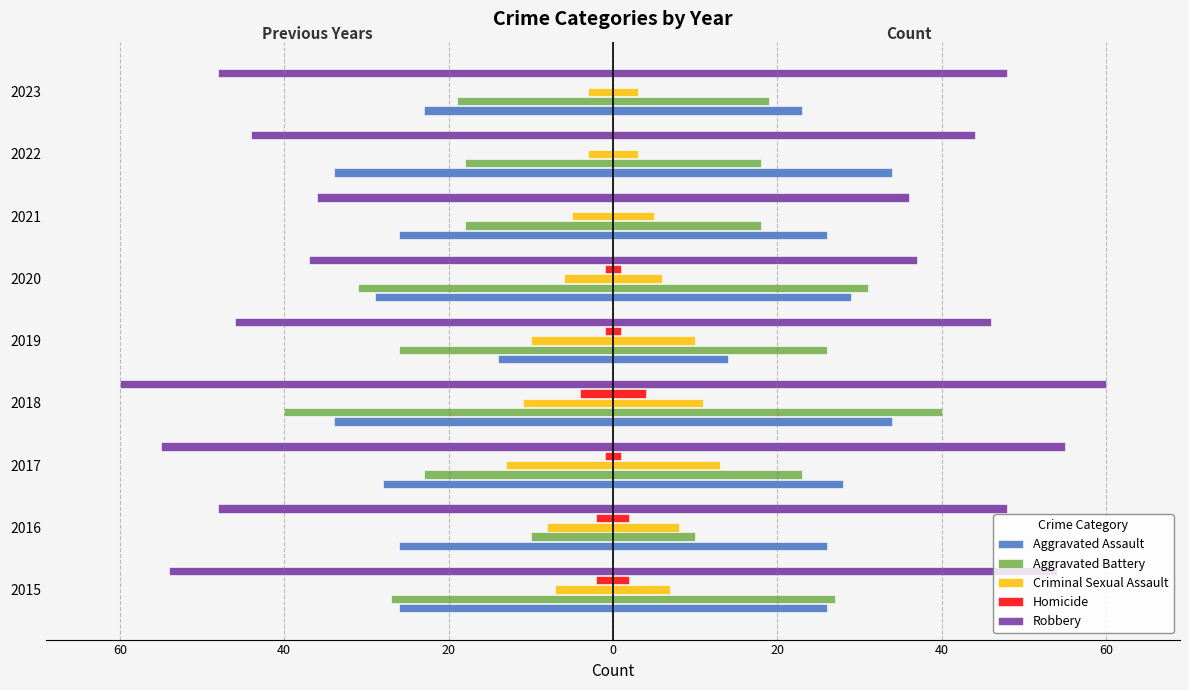

Rank the series at 2019 from highest to lowest value.

Homicide, Criminal Sexual Assault, Aggravated Assault, Aggravated Battery, Robbery